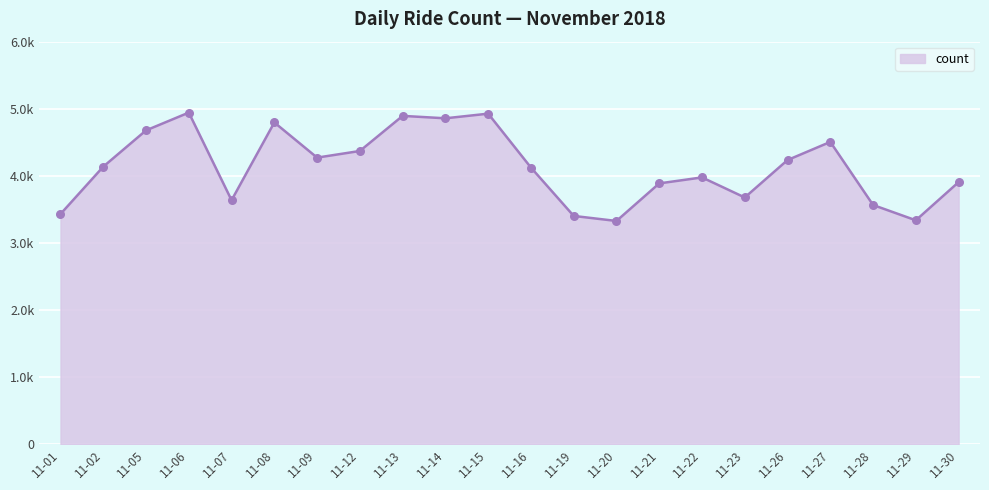

Which has a higher value, 11-26 or 11-02?

11-26